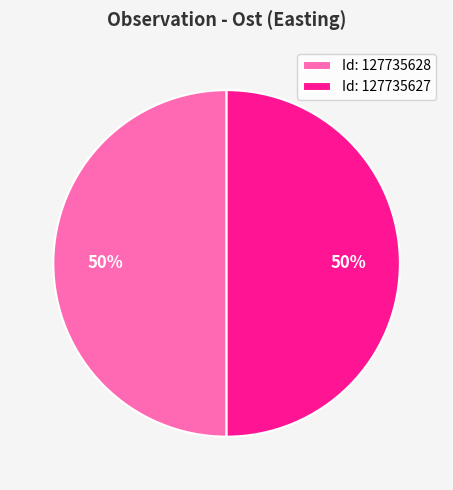

What percentage is the Id: 127735627 slice, to the nearest percent?

50%